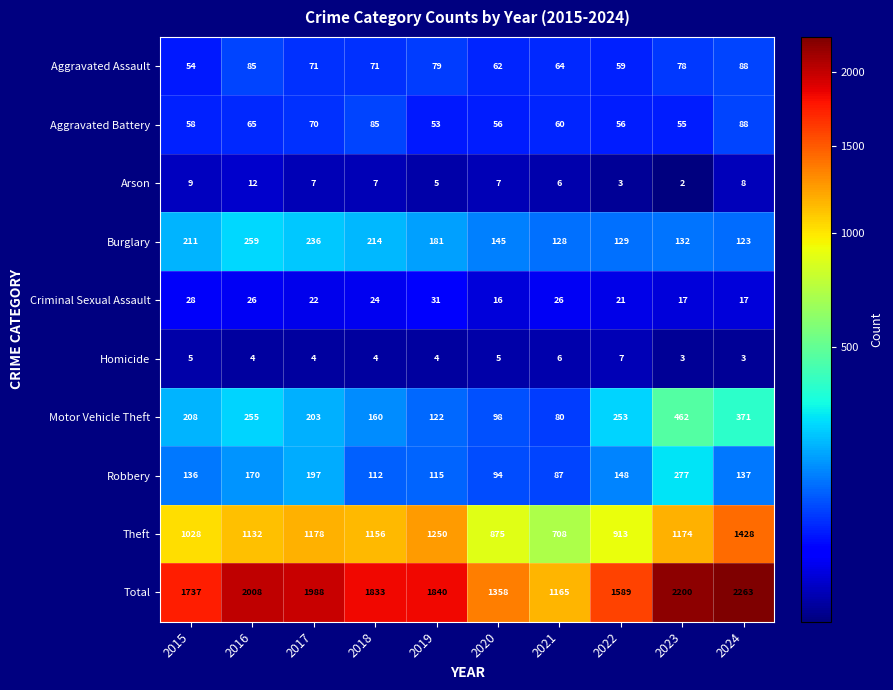

What is the maximum value shown in the chart?

2263